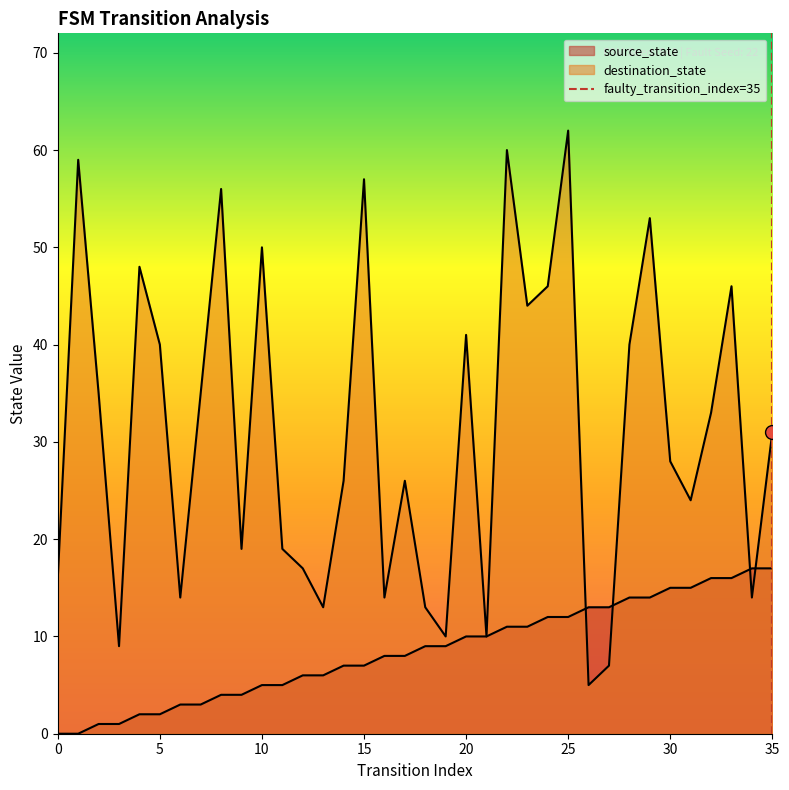

Which series has the largest total across all categories?

destination_state